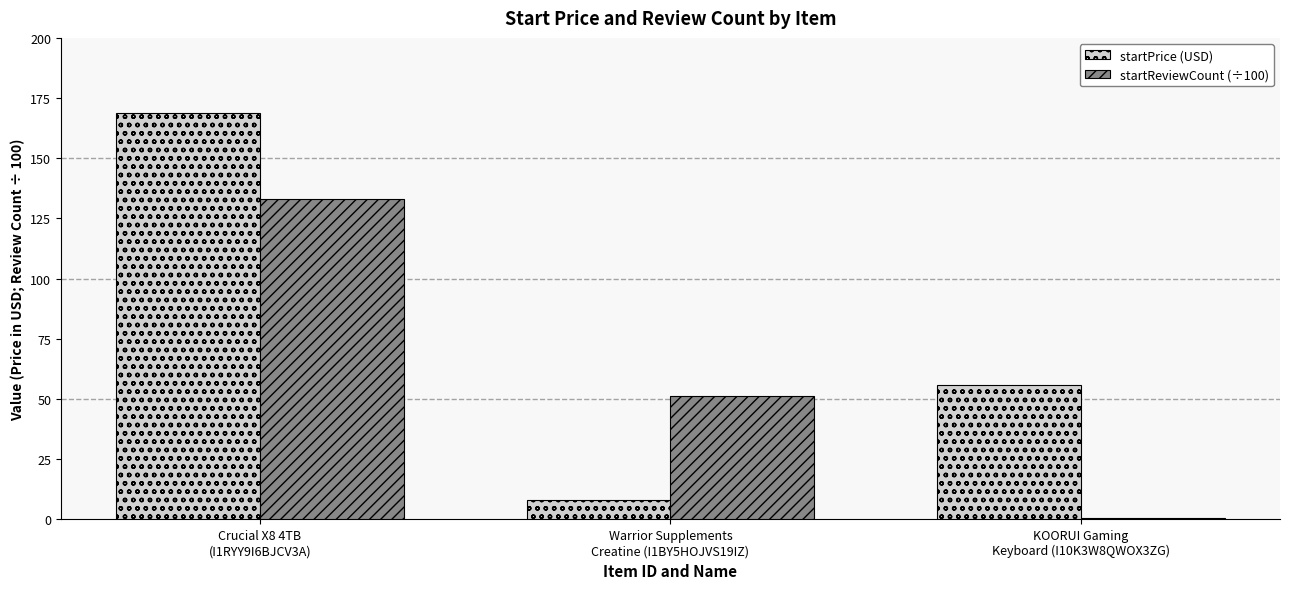

Is the value of startReviewCount (÷100) at Warrior Supplements
Creatine (I1BY5HOJVS19IZ) greater than the value of startPrice (USD) at Warrior Supplements
Creatine (I1BY5HOJVS19IZ)?

Yes